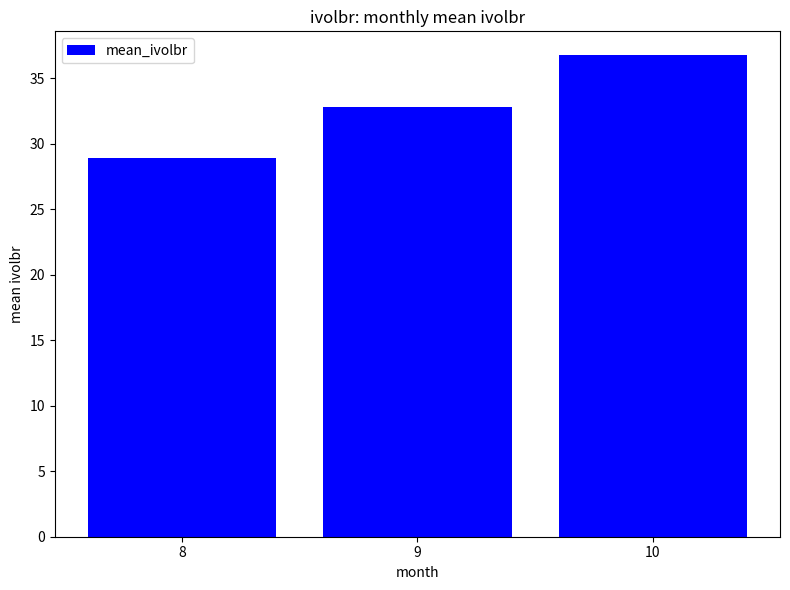

Is it true that the value at 9 is 11.3?

False